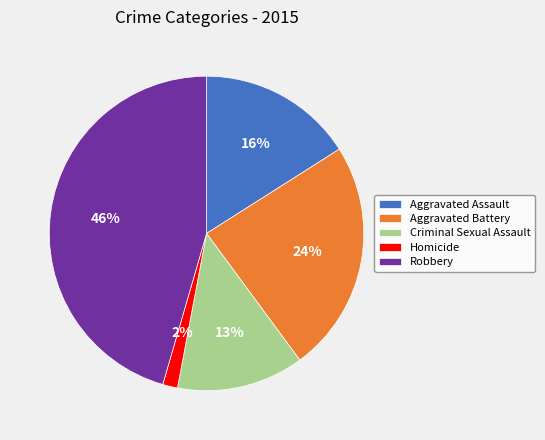

Is the sum of Homicide and Aggravated Battery greater than half?

No